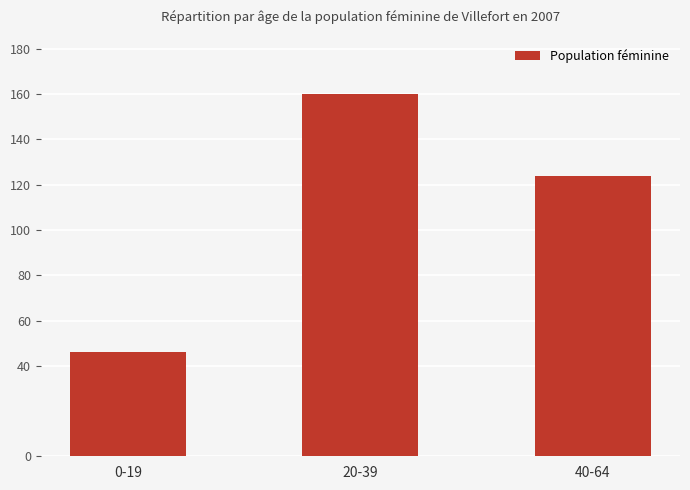

What is the sum of the values at 20-39 and 0-19?

206